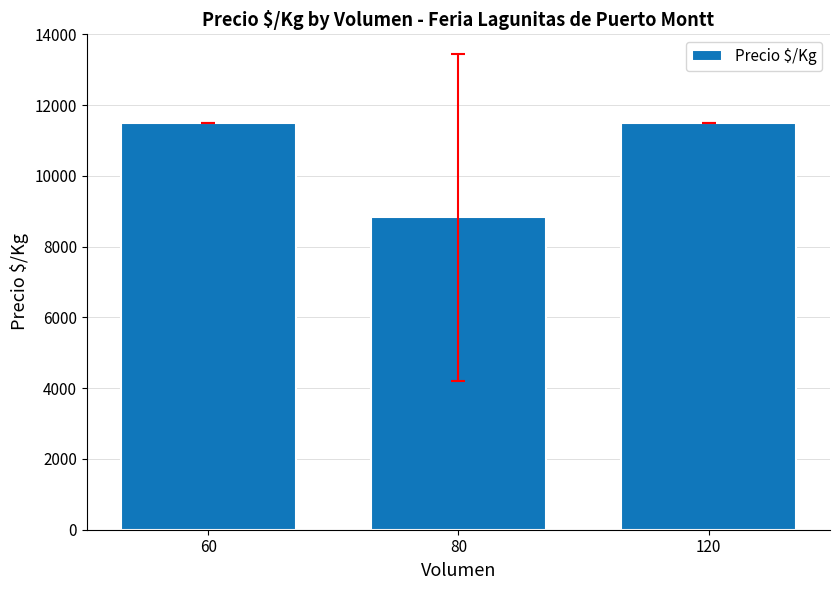

What is the difference between the maximum and minimum values?

2669.8